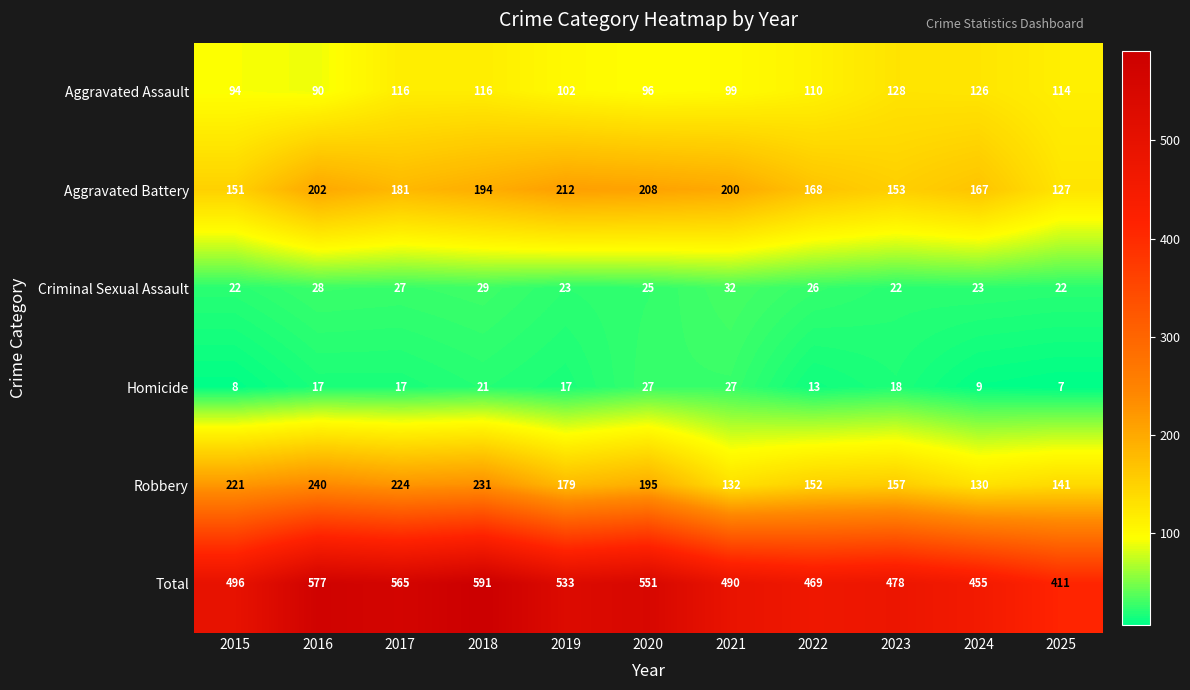

What is the difference between the maximum and minimum values in the Total series?

180